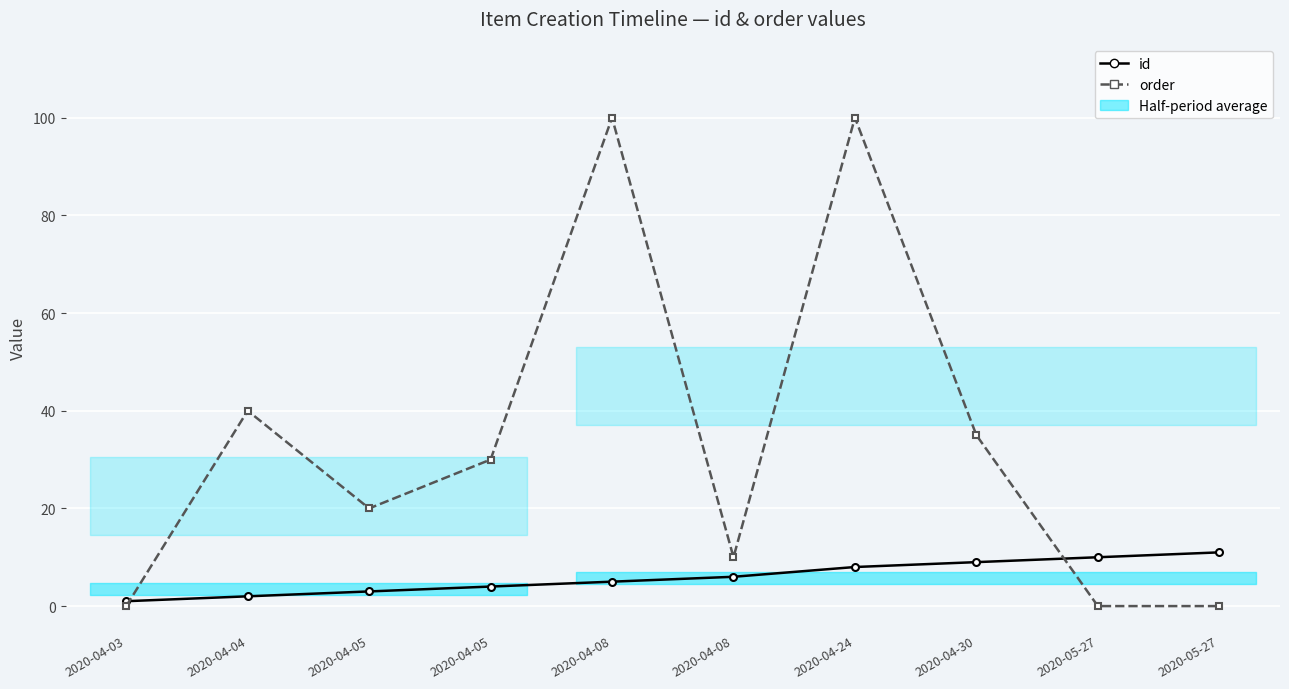

How many data points in id are less than 6?

5